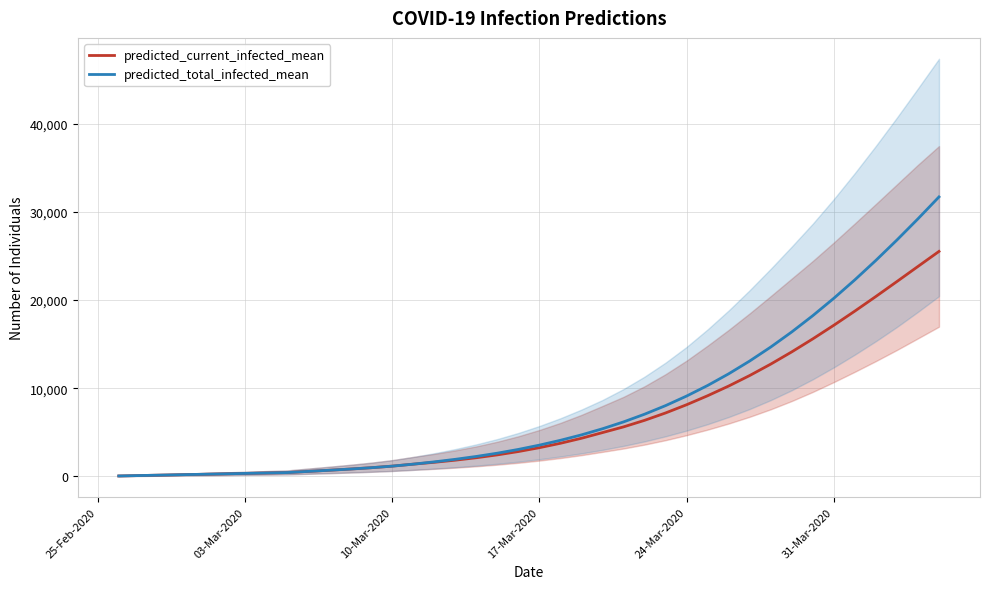

What is the difference between the second highest and minimum values in the predicted_total_infected_mean series?

29177